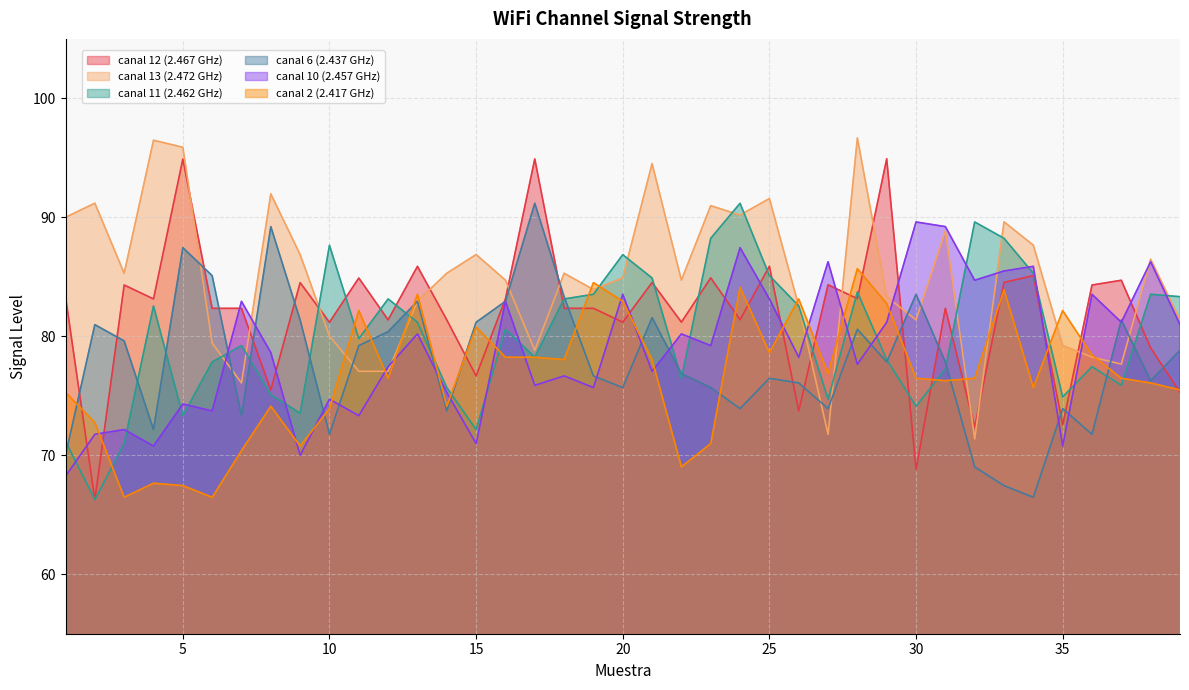

What is the maximum value shown in the chart?

96.7